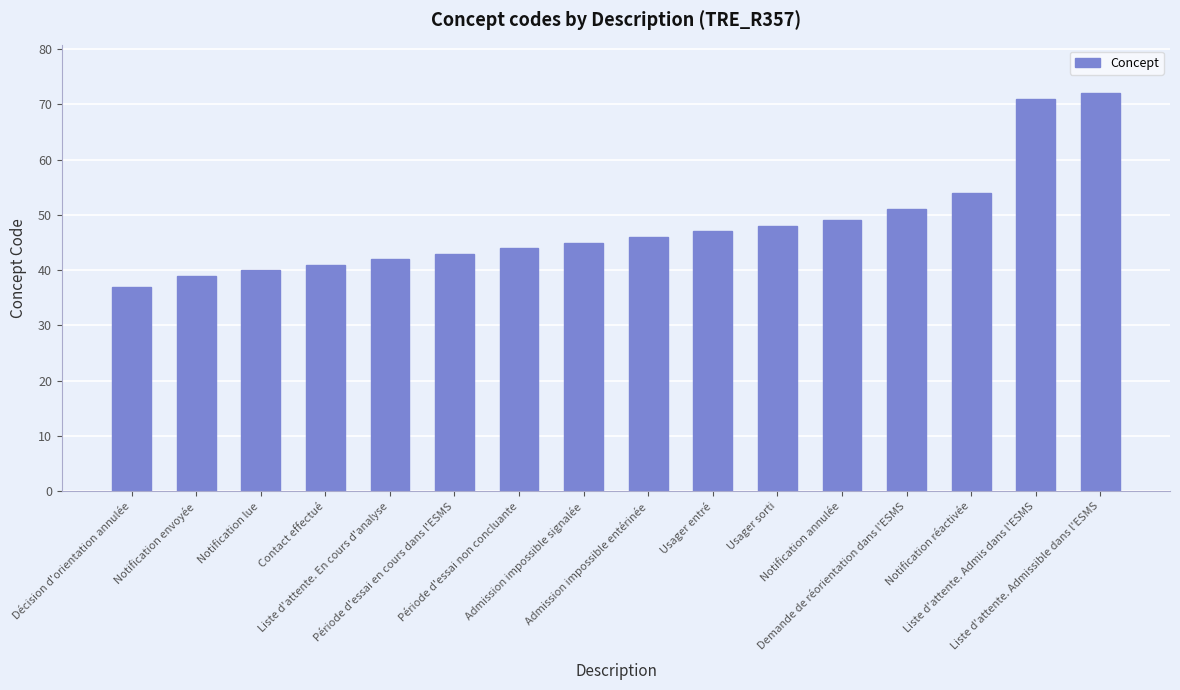

At which category does the chart reach its minimum across all series?

Décision d'orientation annulée